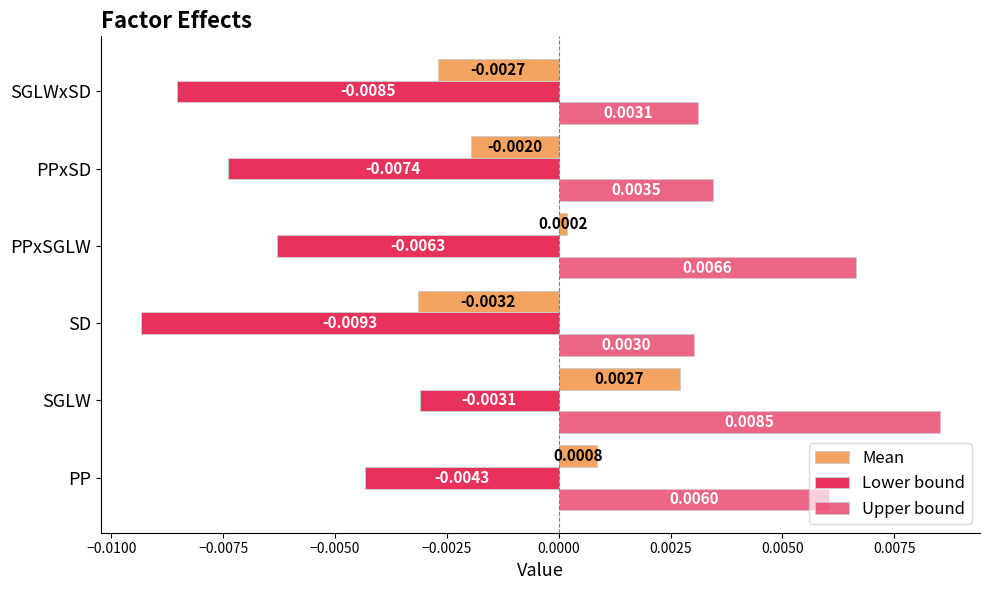

How many values in the Mean series exceed 0?

3